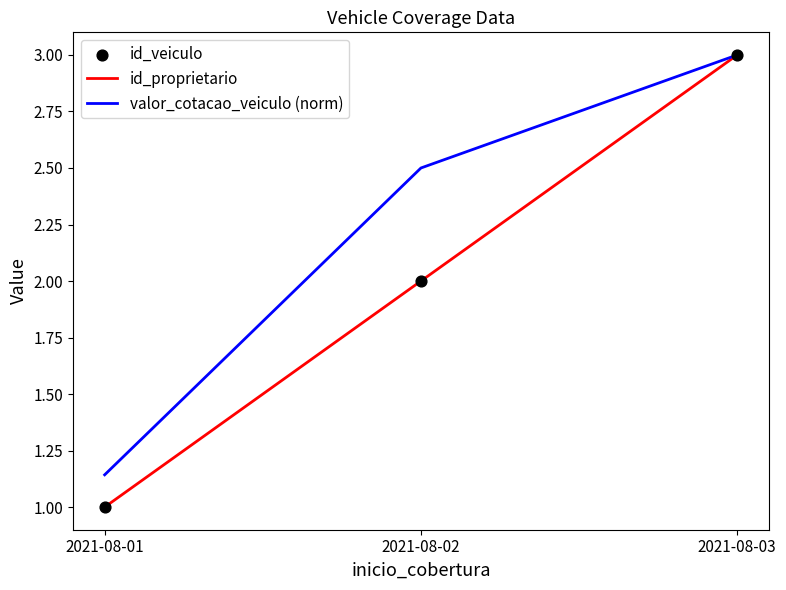

Which series has the largest range (max minus min)?

id_proprietario